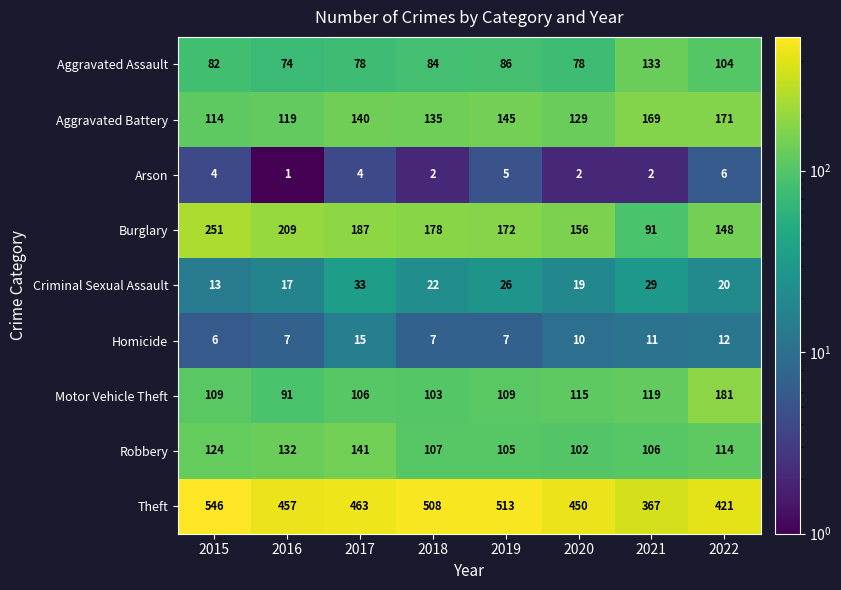

Which series changed the most between 2016 and 2021?

Burglary